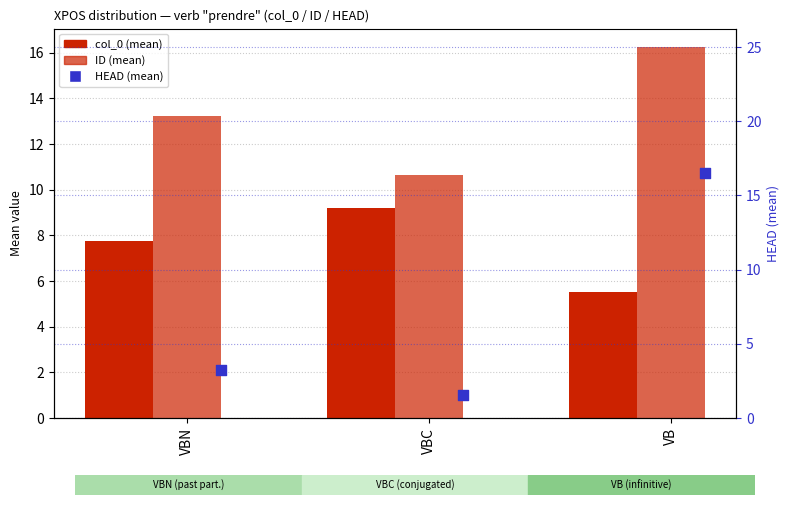

Which series has the largest total across all categories?

ID (mean)